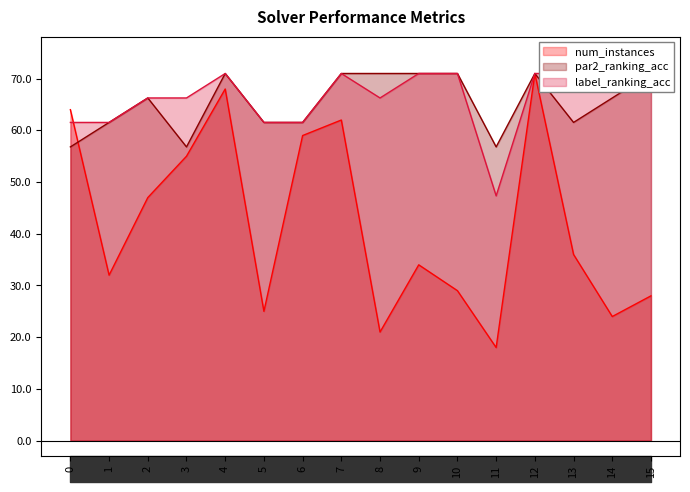

Reading right to left, list all the values displayed in this chart.

num_instances: 28.0	24.0	36.0	71.0	18.0	29.0	34.0	21.0	62.0	59.0	25.0	68.0	55.0	47.0	32.0	64.0
par2_ranking_acc: 71.0	66.3	61.5	71.0	56.8	71.0	71.0	71.0	71.0	61.5	61.5	71.0	56.8	66.3	61.5	56.8
label_ranking_acc: 71.0	71.0	71.0	71.0	47.3	71.0	71.0	66.3	71.0	61.5	61.5	71.0	66.3	66.3	61.5	61.5